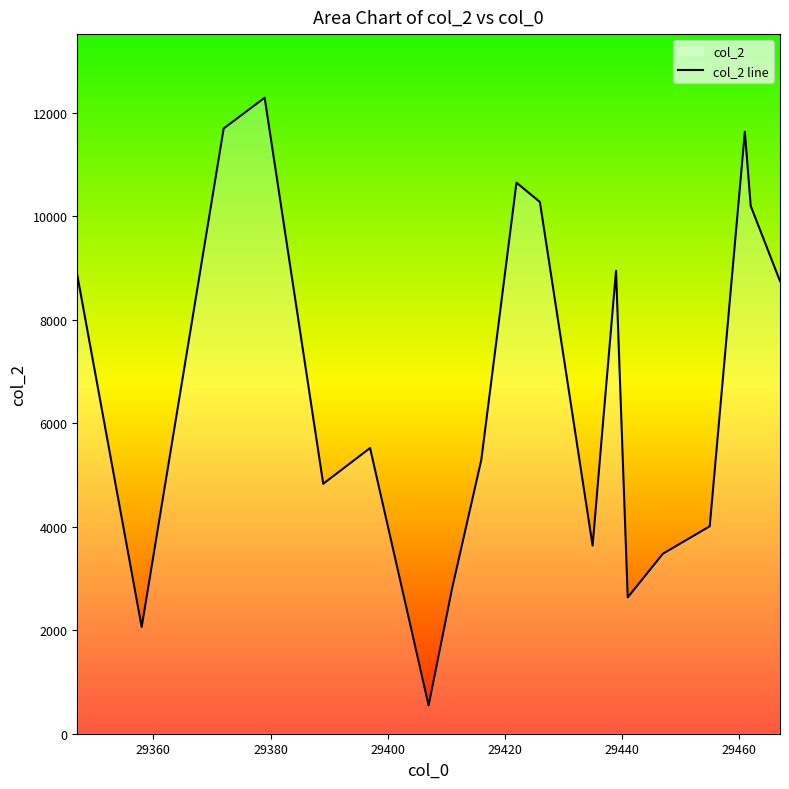

What is the difference between the maximum and minimum values?

11746